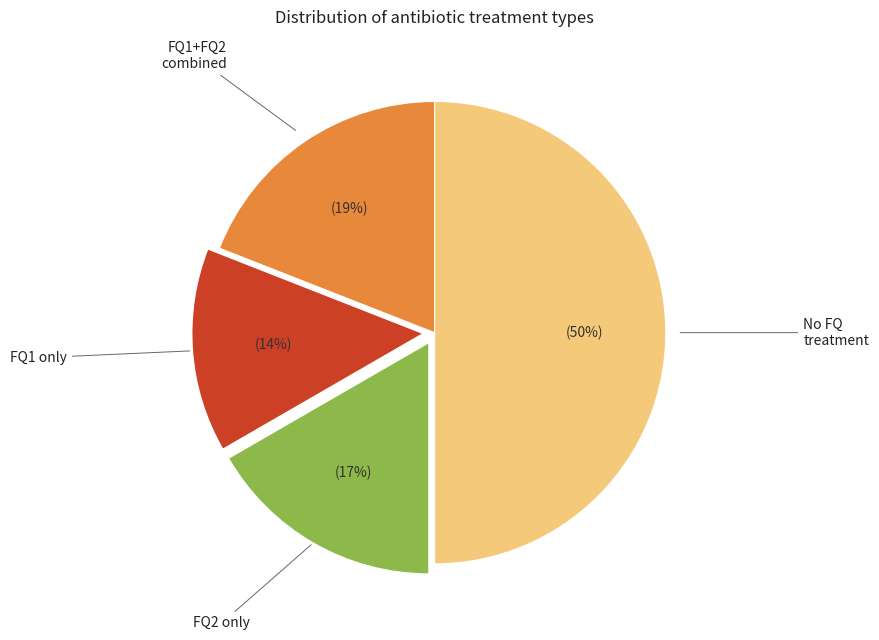

To the nearest percent, what is the difference between the largest and smallest slice percentages?

36%